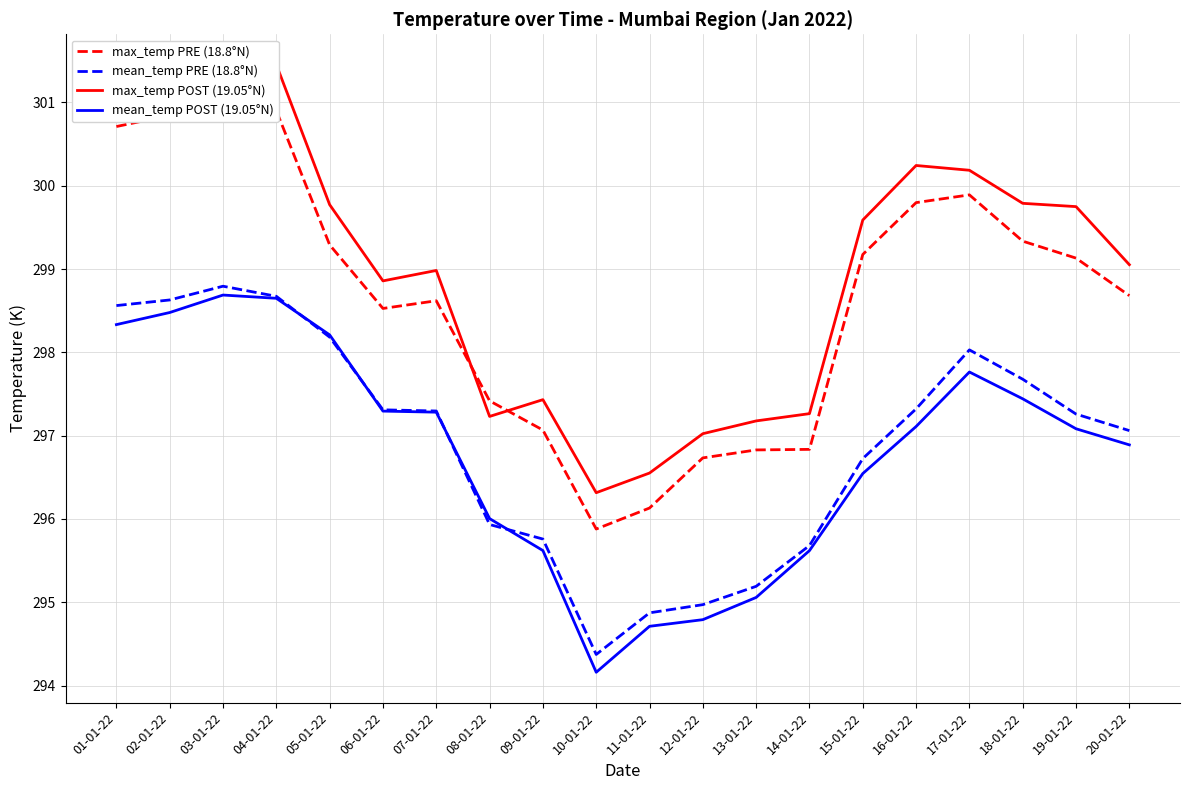

What position from the right is 20-01-22?

1